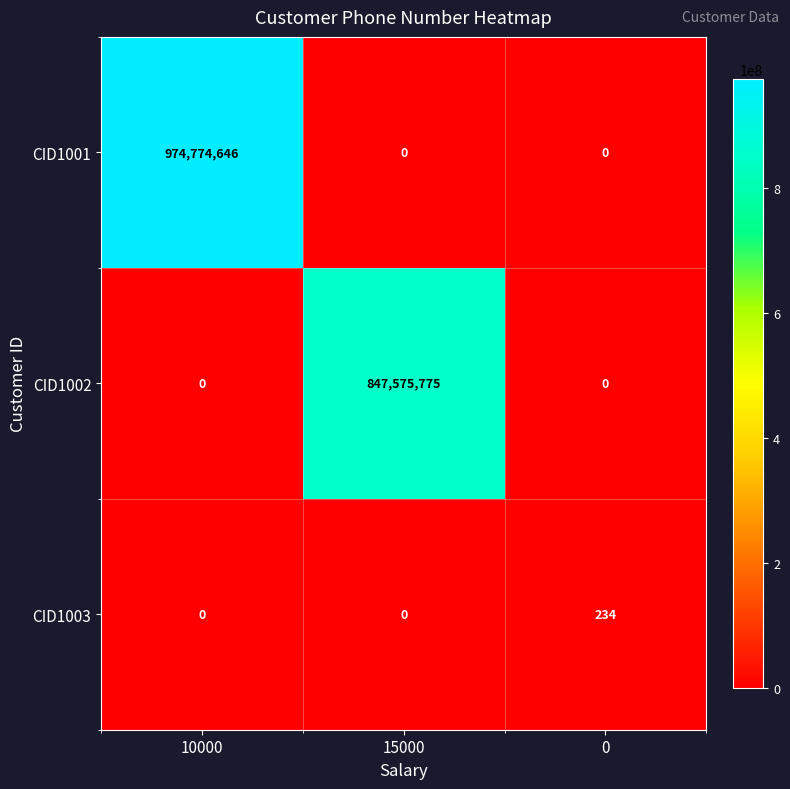

Which series changed the most between 15000 and 0?

CID1002